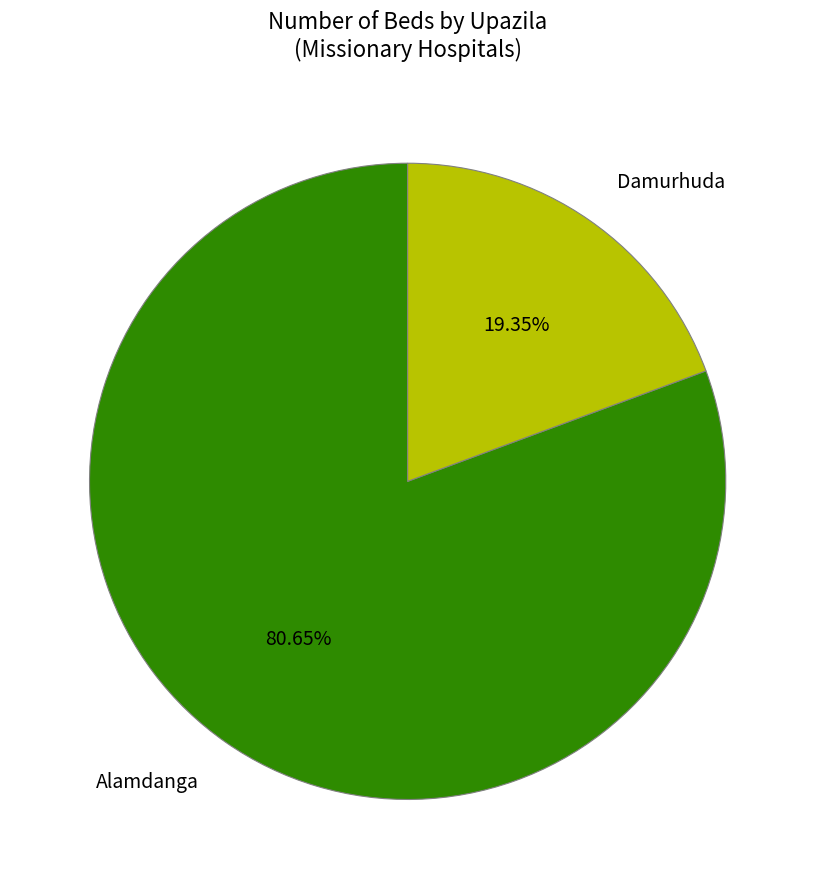

Is the sum of Alamdanga and Damurhuda greater than half?

Yes